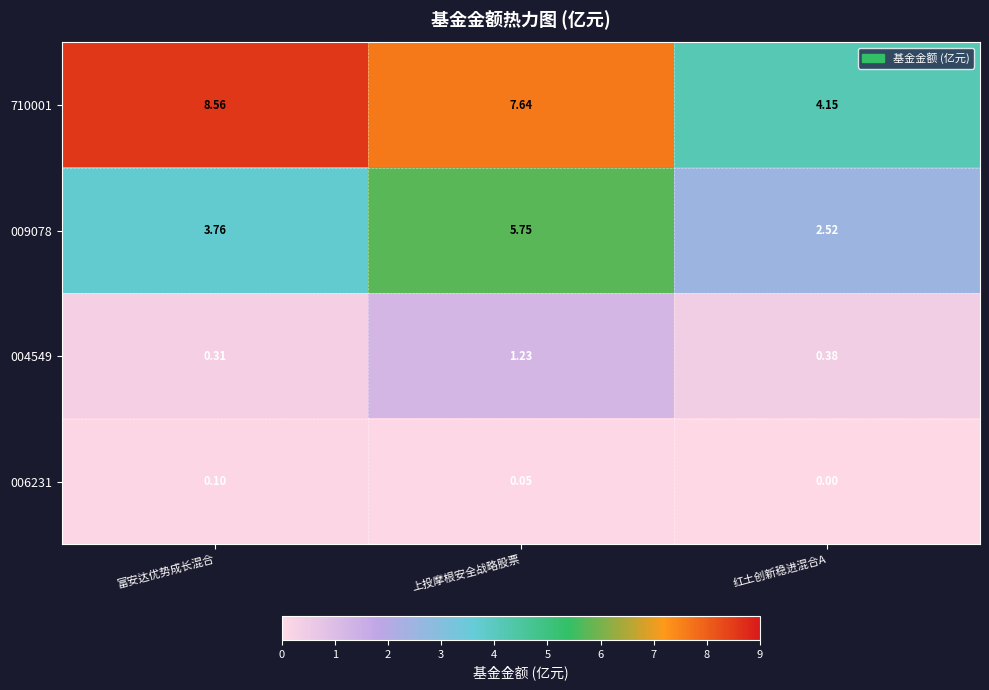

Where is 710001 nearest to the value 6?

上投摩根安全战略股票